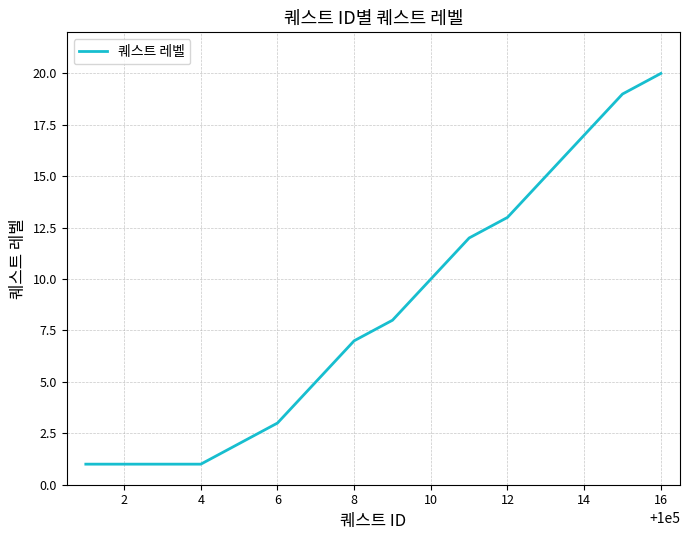

What is the difference between the second highest and minimum values?

18